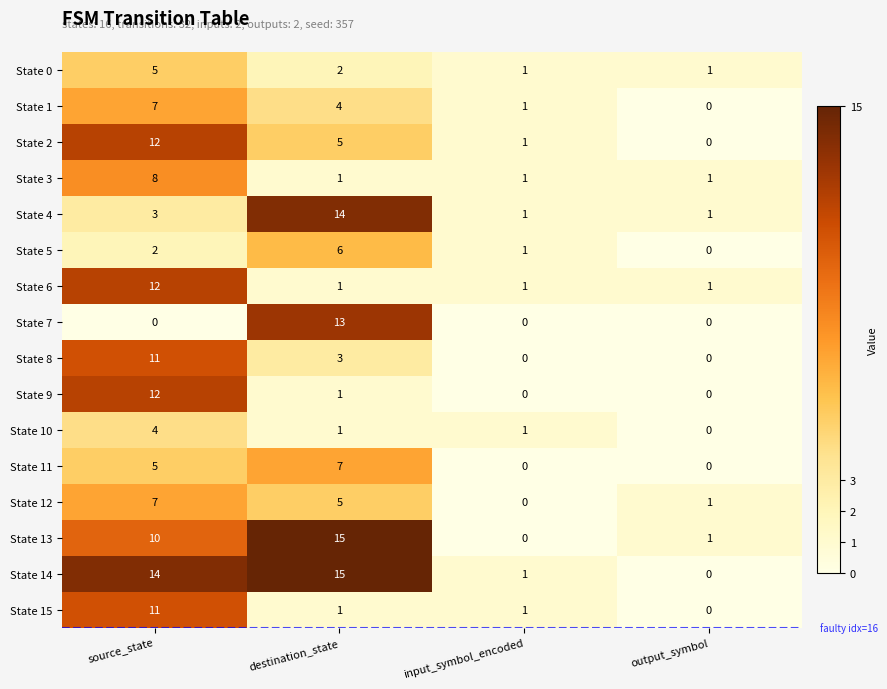

What is the average value of the State 11 series?

3